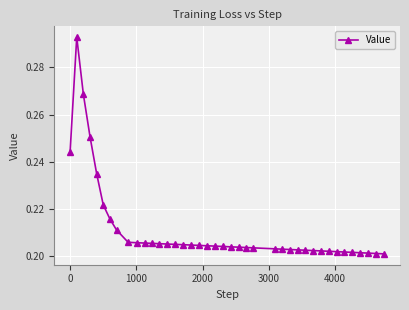

Does the chart have visible grid lines?

Yes